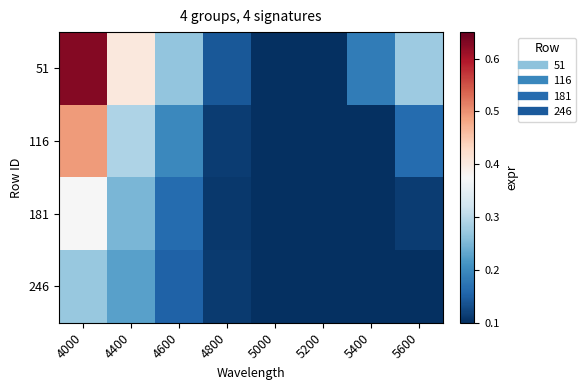

Count the number of data series in this chart.

4